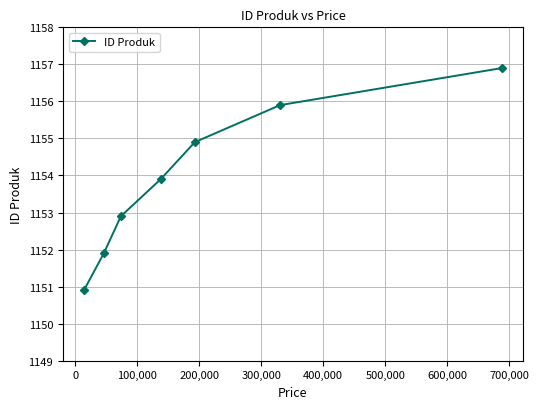

What is the value of the 2nd point from the left?

1151.9